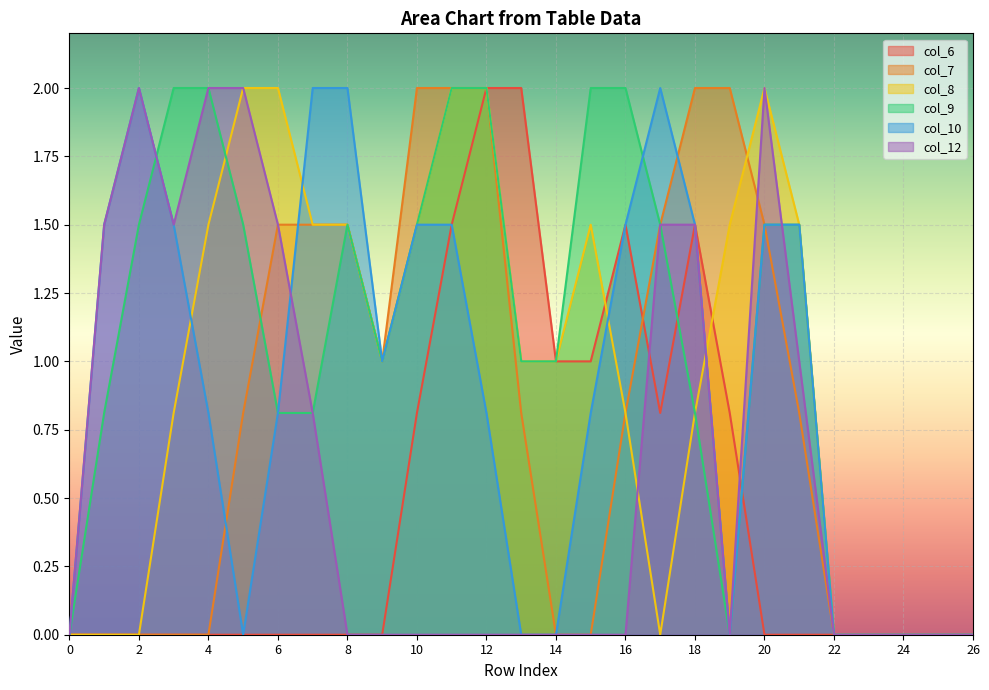

Read the col_6 value at 18.

1.5